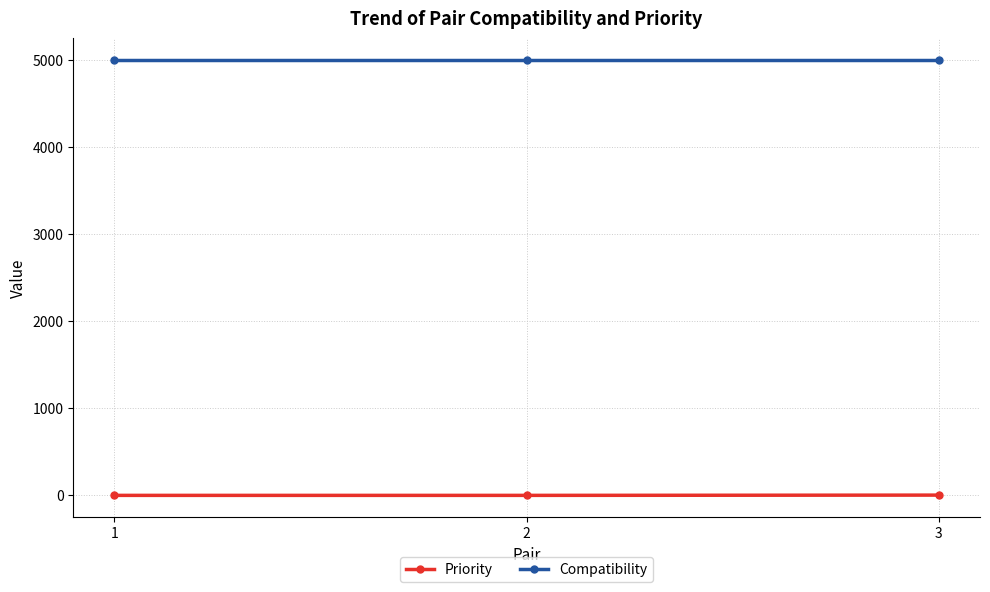

The Compatibility series shows 5000 at 1. True or false?

True